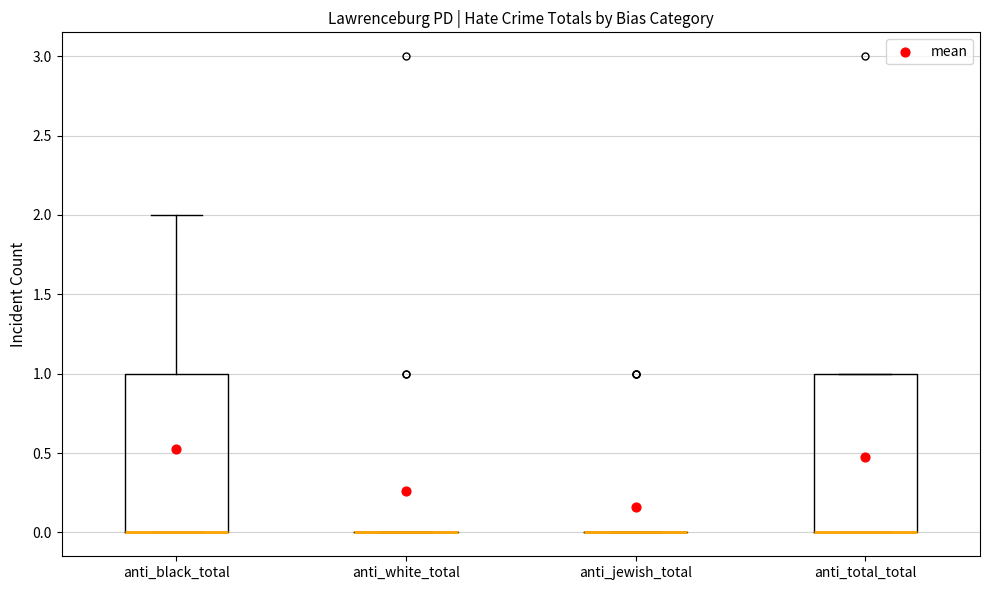

Where is the lower edge of the box for anti_black_total on the y-axis? The values are not printed on the chart, so give them approximately, as read against the axis.

0